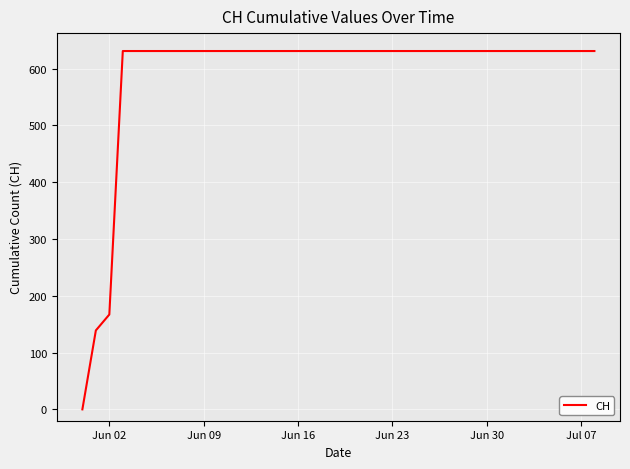

What is the difference between the maximum and minimum values?

631